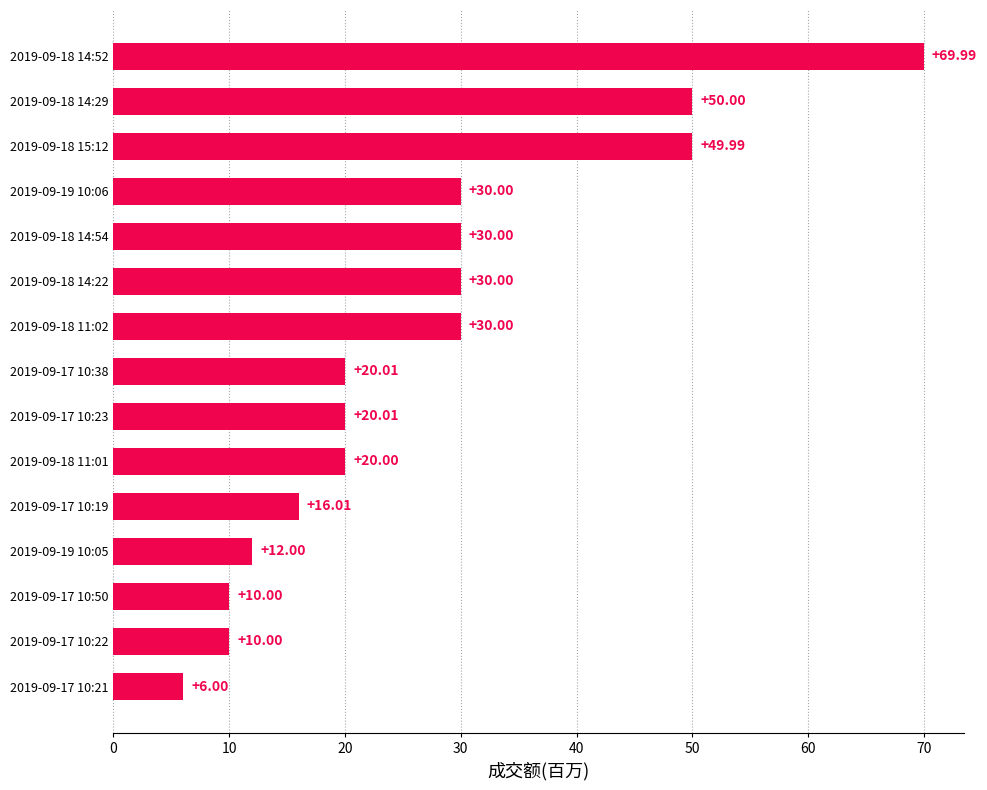

What is the difference between the values at 2019-09-18 14:54 and 2019-09-17 10:19?

14.0